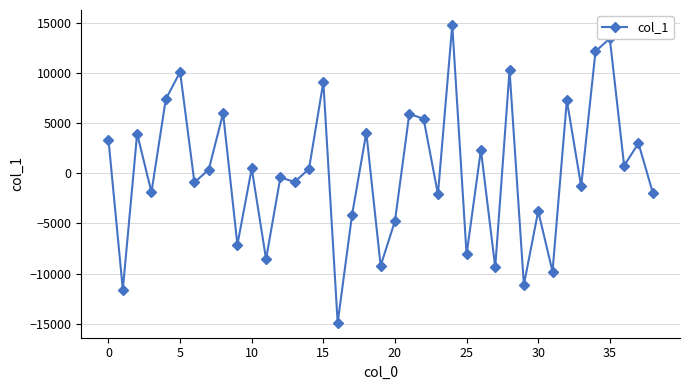

How many points are higher than both their immediate neighbors (excluding endpoints)?

15